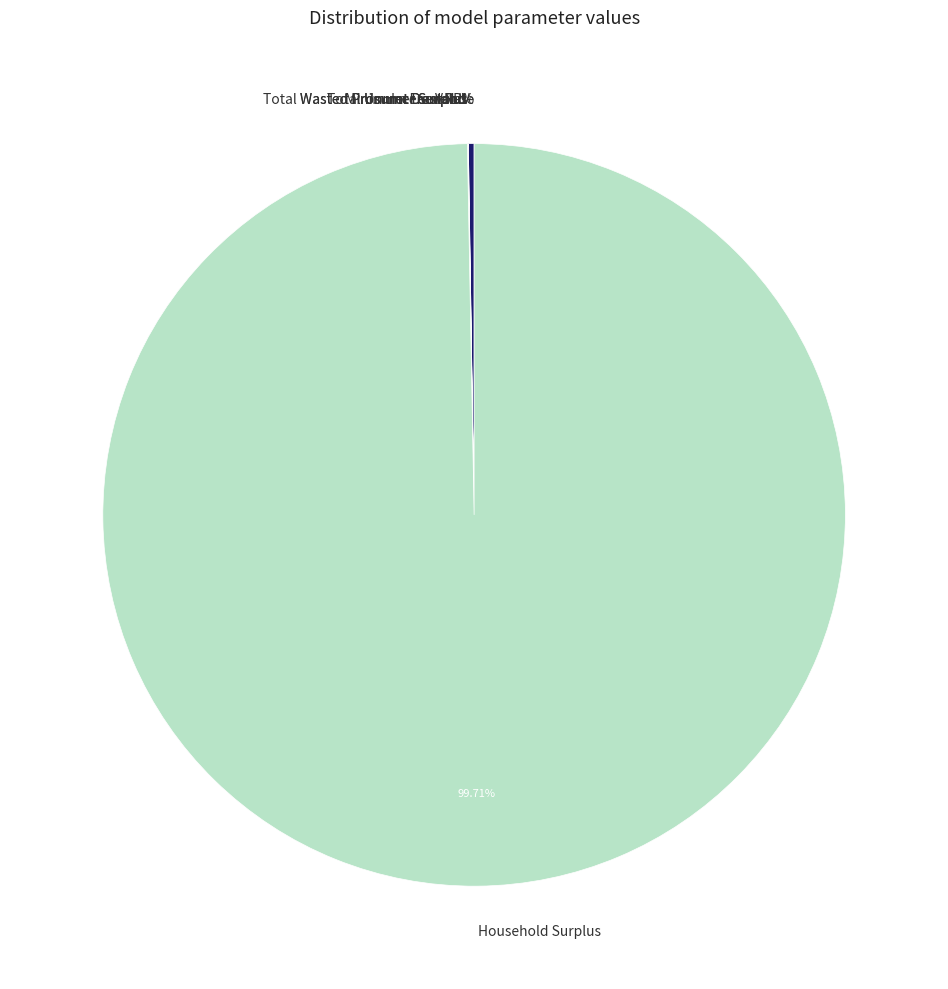

Which slice is the largest?

Household Surplus